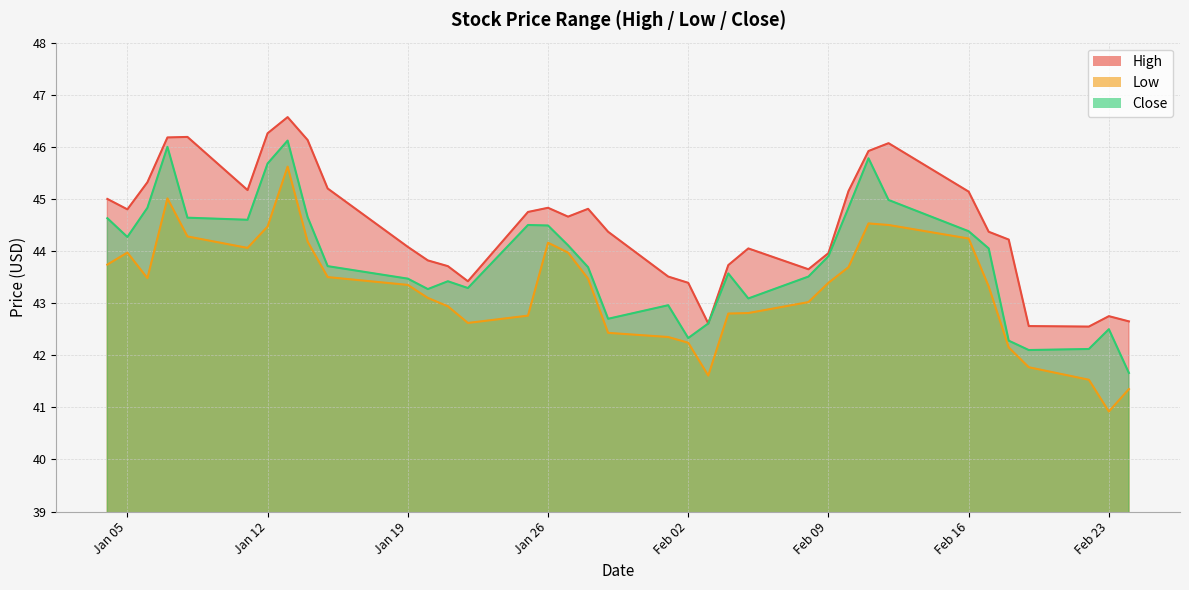

Rank the series by their maximum value, from lowest to highest.

Low, Close, High